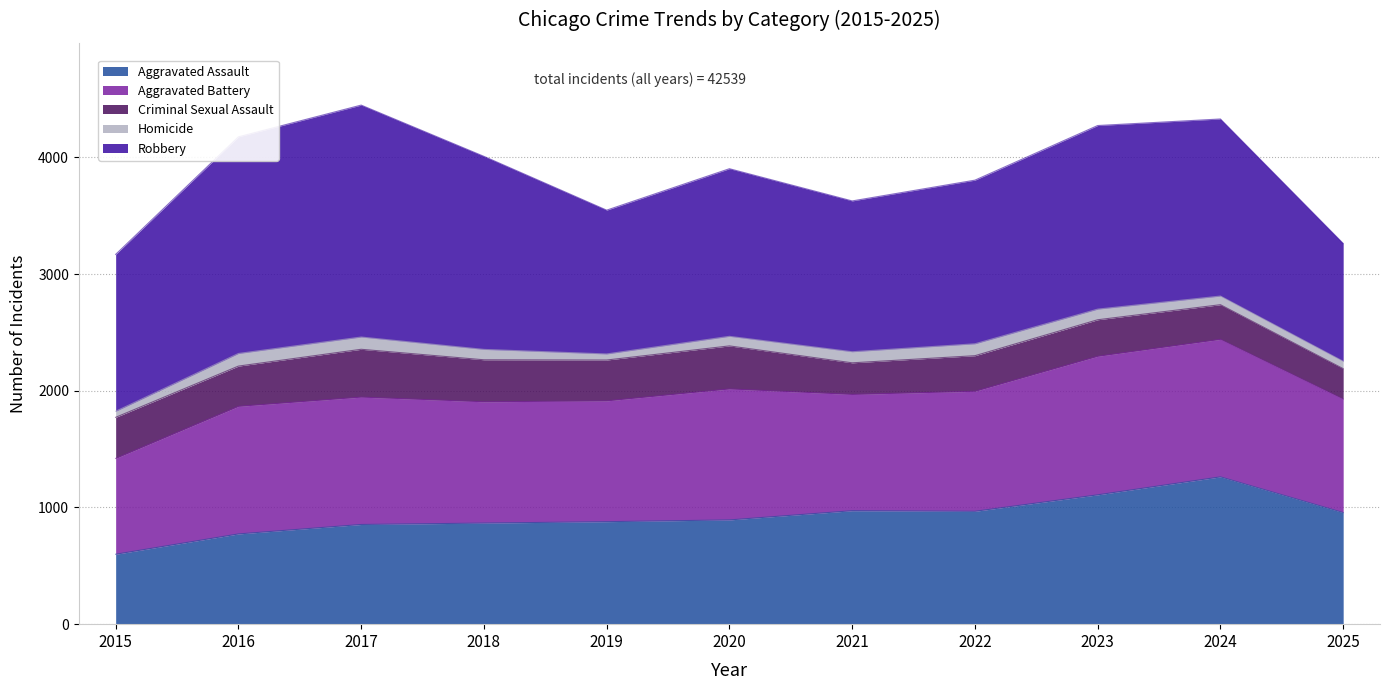

What is the total value across all series at 2025?

3262